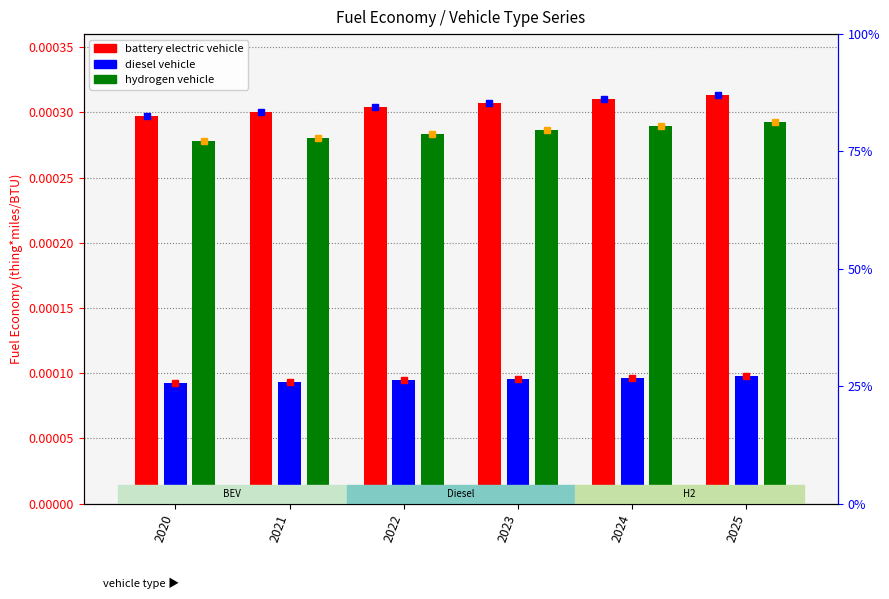

Is it true that diesel vehicle equals 0.0 at 2021?

False